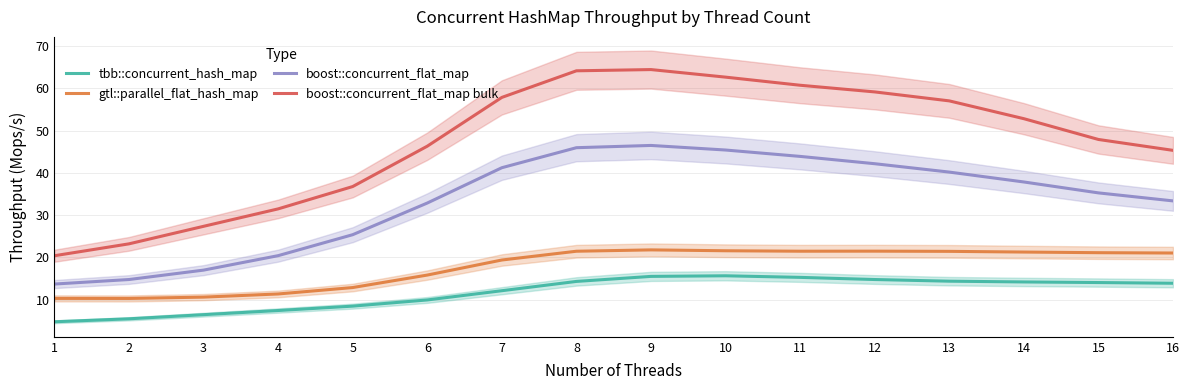

True or false: tbb::concurrent_hash_map and gtl::parallel_flat_hash_map intersect in this chart.

False